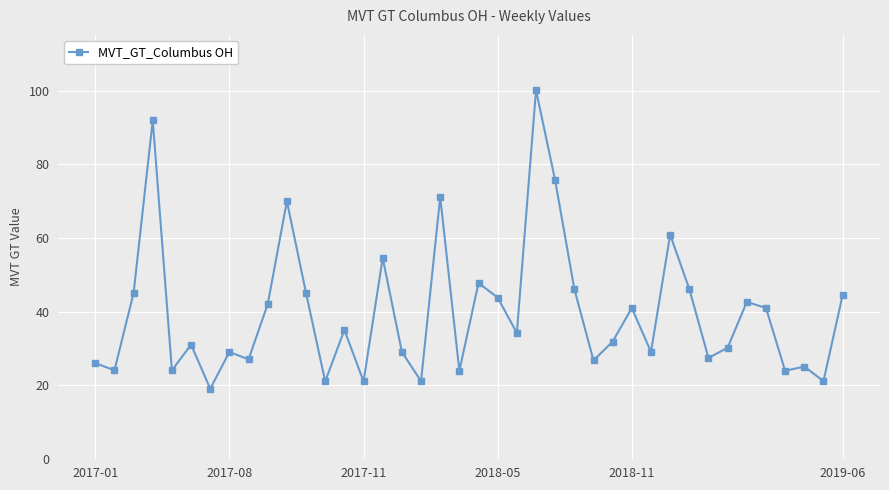

What is the minimum value shown in the chart?

19.0